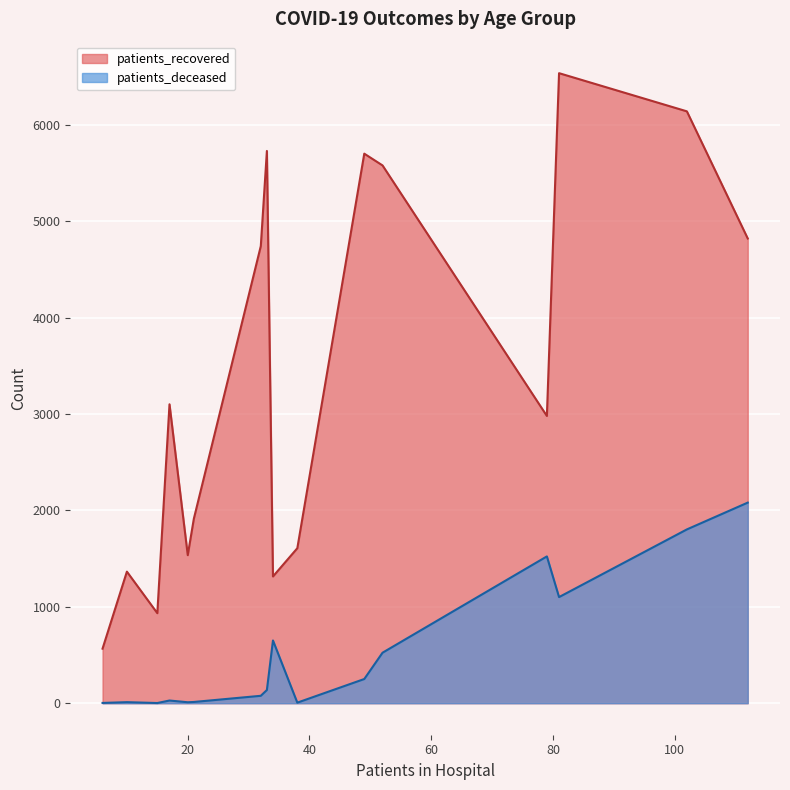

What is the lowest value of the patients_recovered series?

566